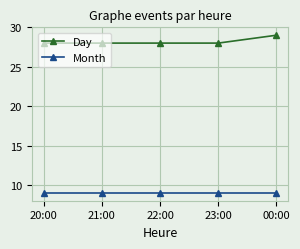

Rank the series by their maximum value, from lowest to highest.

Month, Day